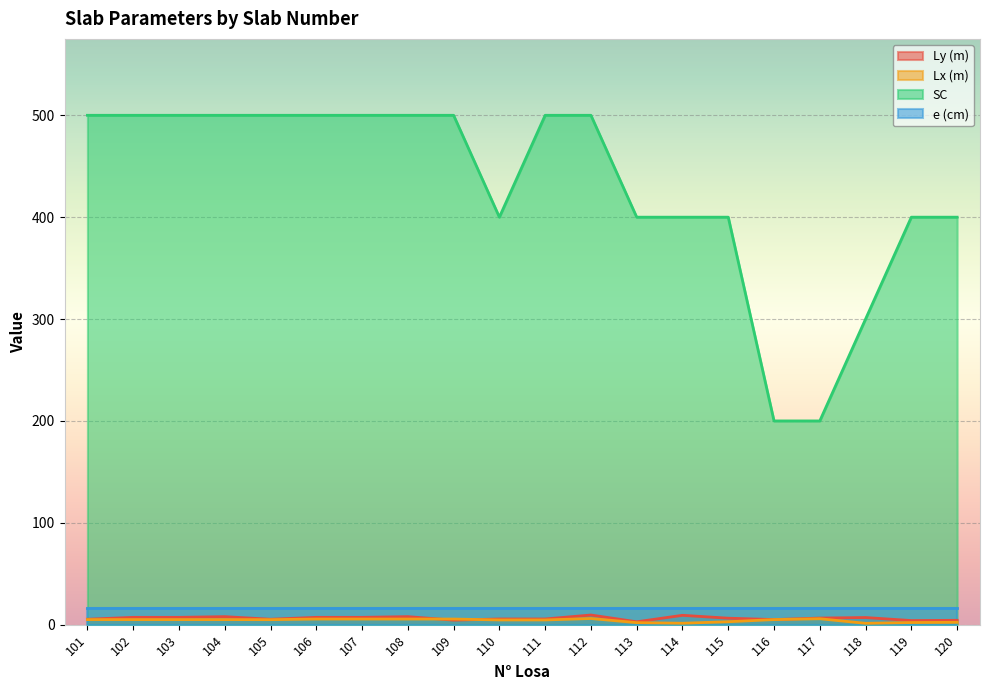

True or false: Ly (m) and SC intersect in this chart.

False